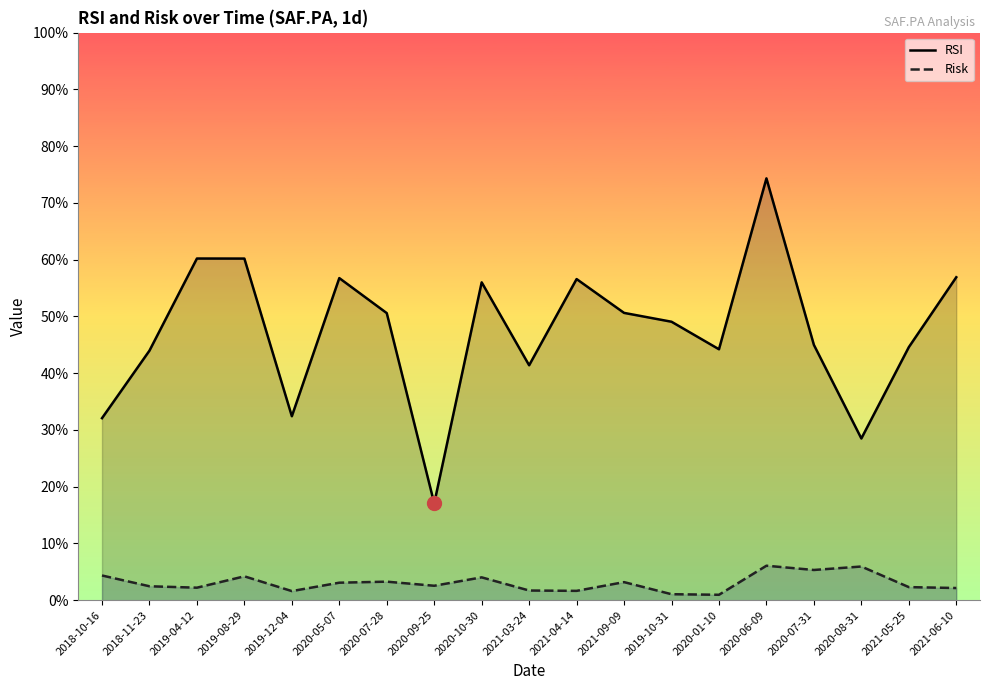

At which label is Risk closest to 3?

2020-05-07